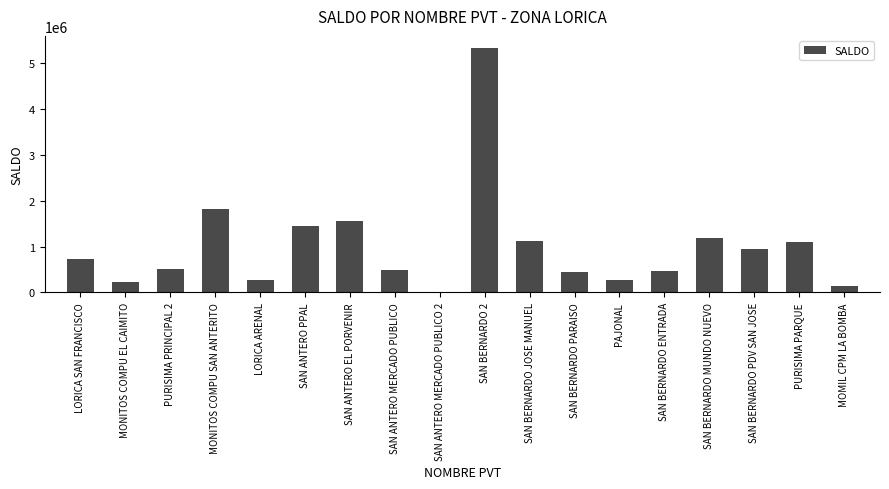

Are the bars horizontal?

No